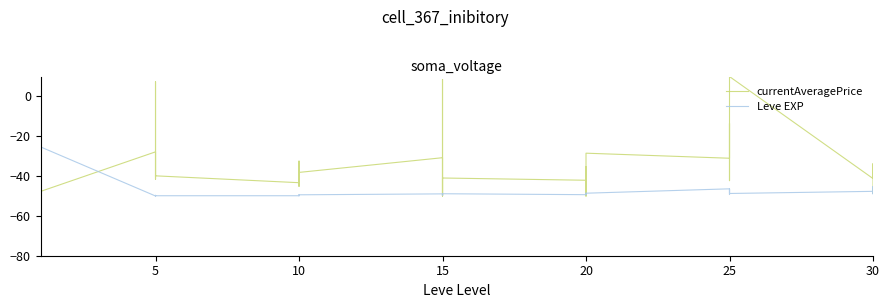

What is the lowest value of the currentAveragePrice series?

-50.0